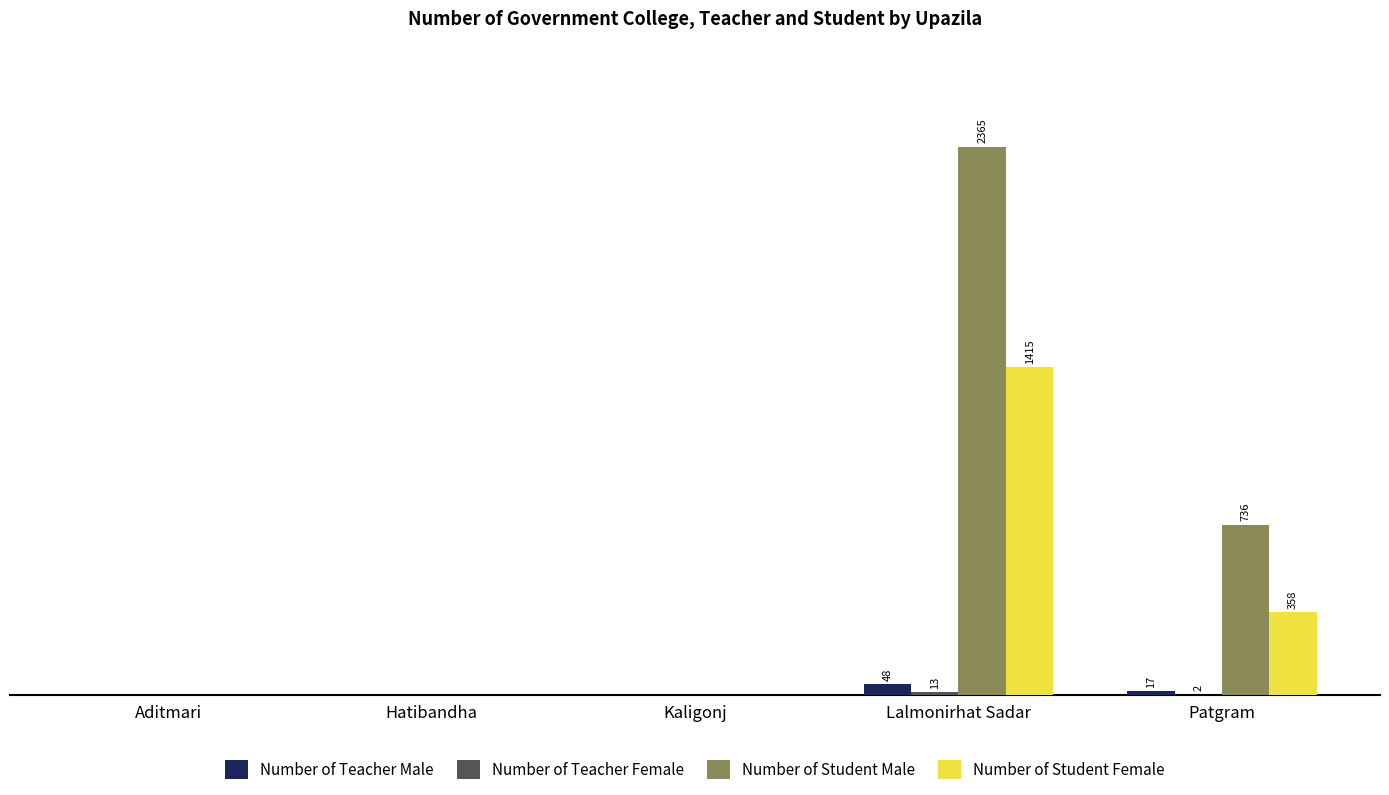

Reading left to right, list all the values displayed in this chart.

Number of Teacher Male: 0	0	0	48	17
Number of Teacher Female: 0	0	0	13	2
Number of Student Male: 0	0	0	2365	736
Number of Student Female: 0	0	0	1415	358